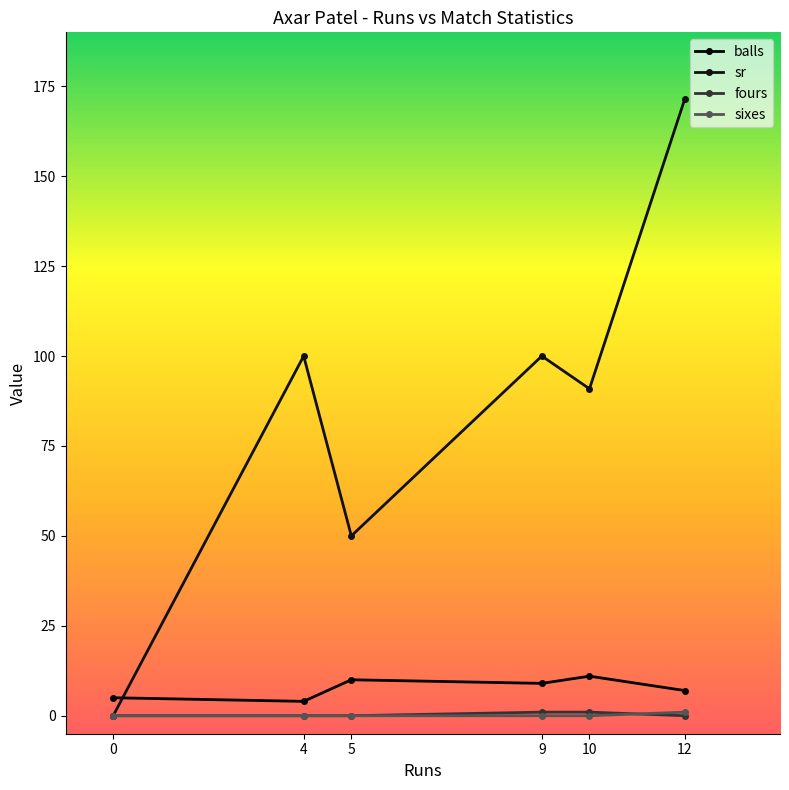

What is the value of the sr point at the 3rd from the left?

50.0